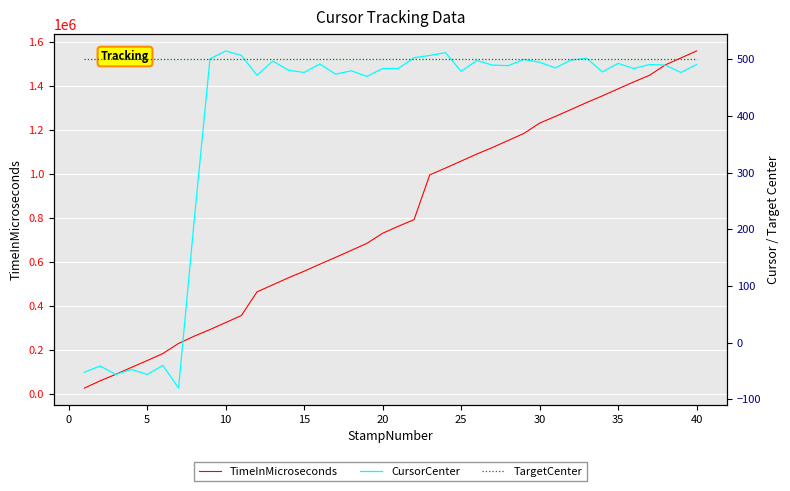

What is the value of the CursorCenter point at the 14th from the left?

481